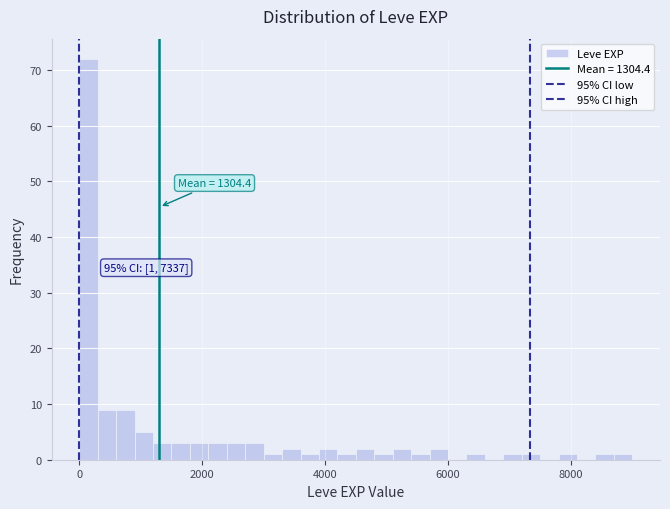

Around what value on the x-axis is the tallest bar? Give the approximate position of its centre, as read against the axis.

200